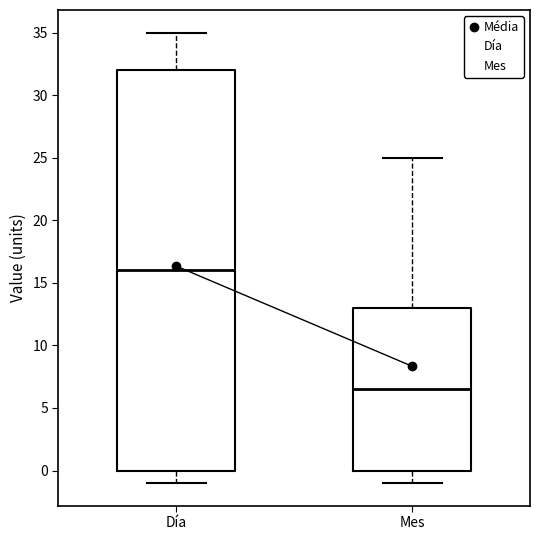

Where does the median line of the box for Día sit on the y-axis? The values are not printed on the chart, so give them approximately, as read against the axis.

16.0